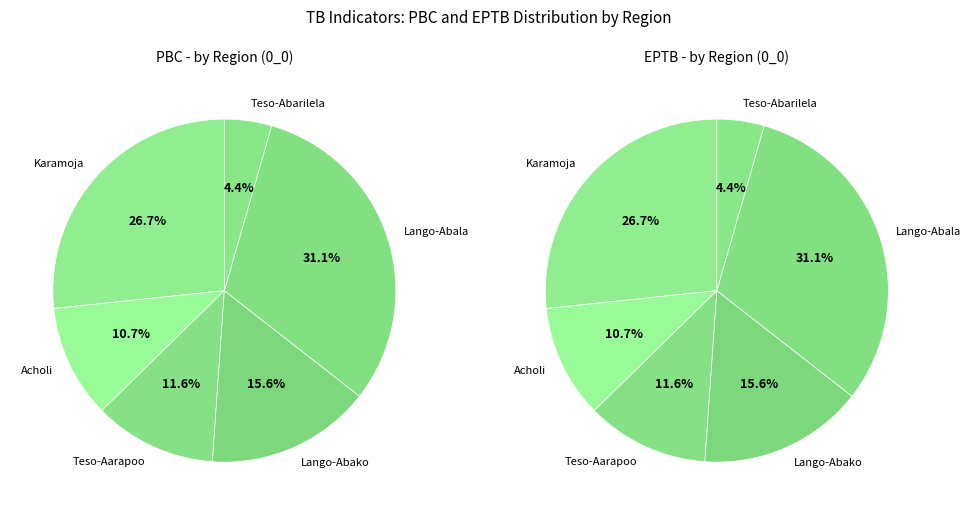

To the nearest percent, what portion does Lango-Abala represent?

31%